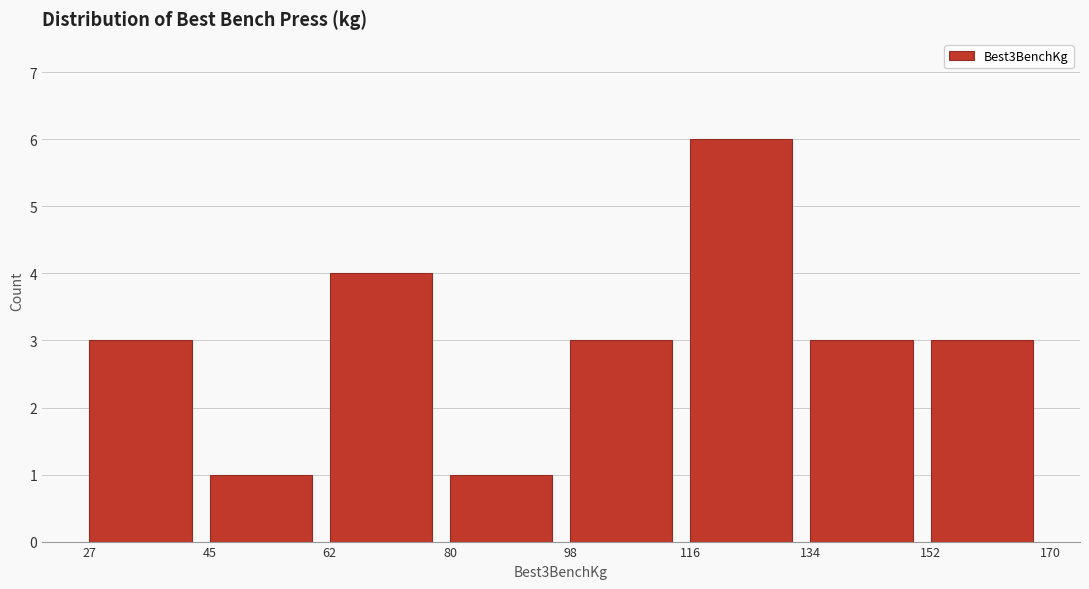

What is the height of the bar covering 98 to 116 on the x-axis? The values are not printed on the chart, so give them approximately, as read against the axis.

3